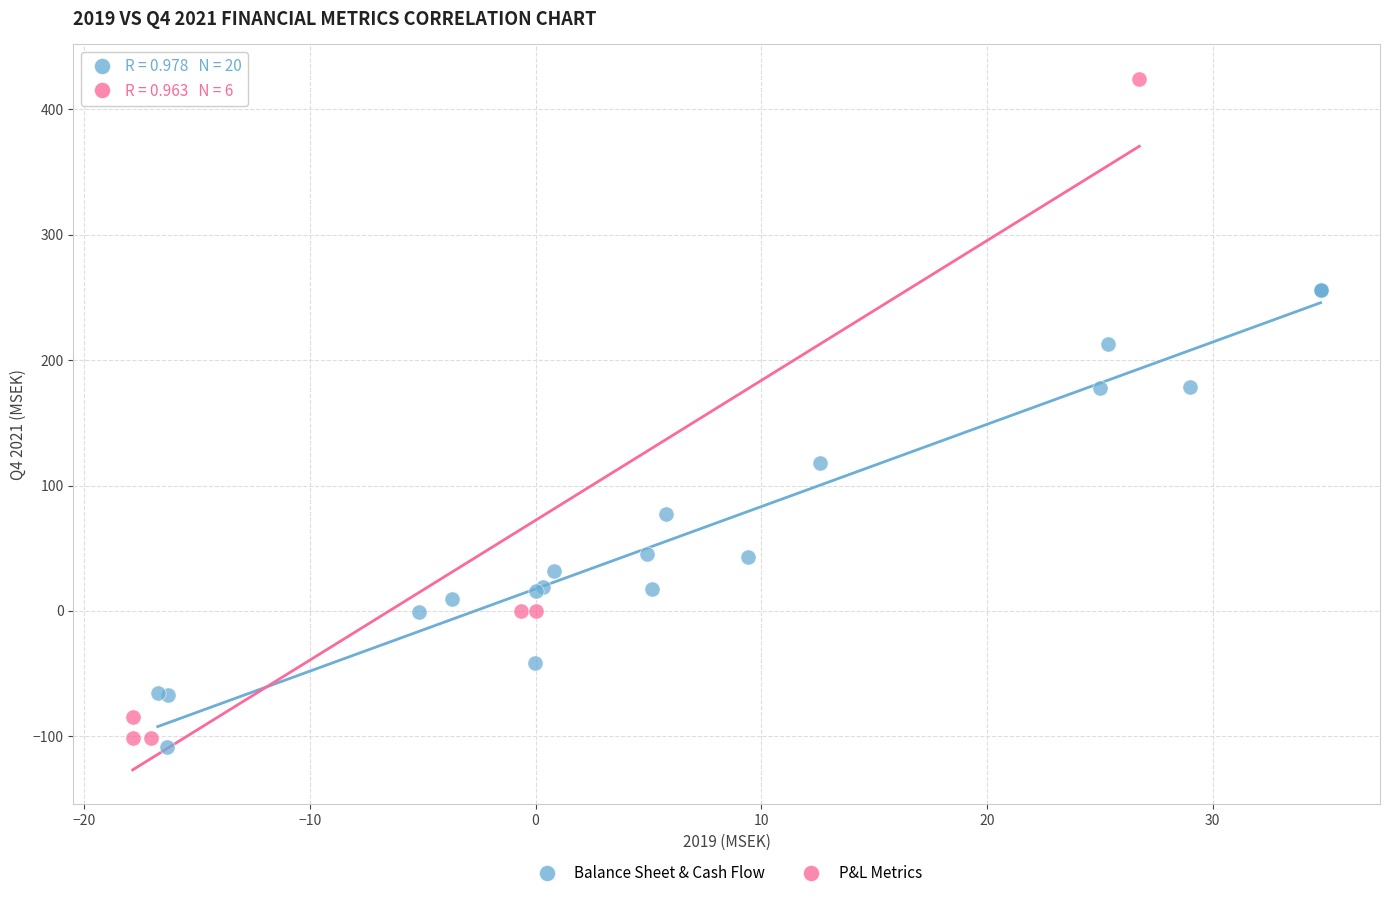

Which series has the widest spread of Y values?

P&L Metrics